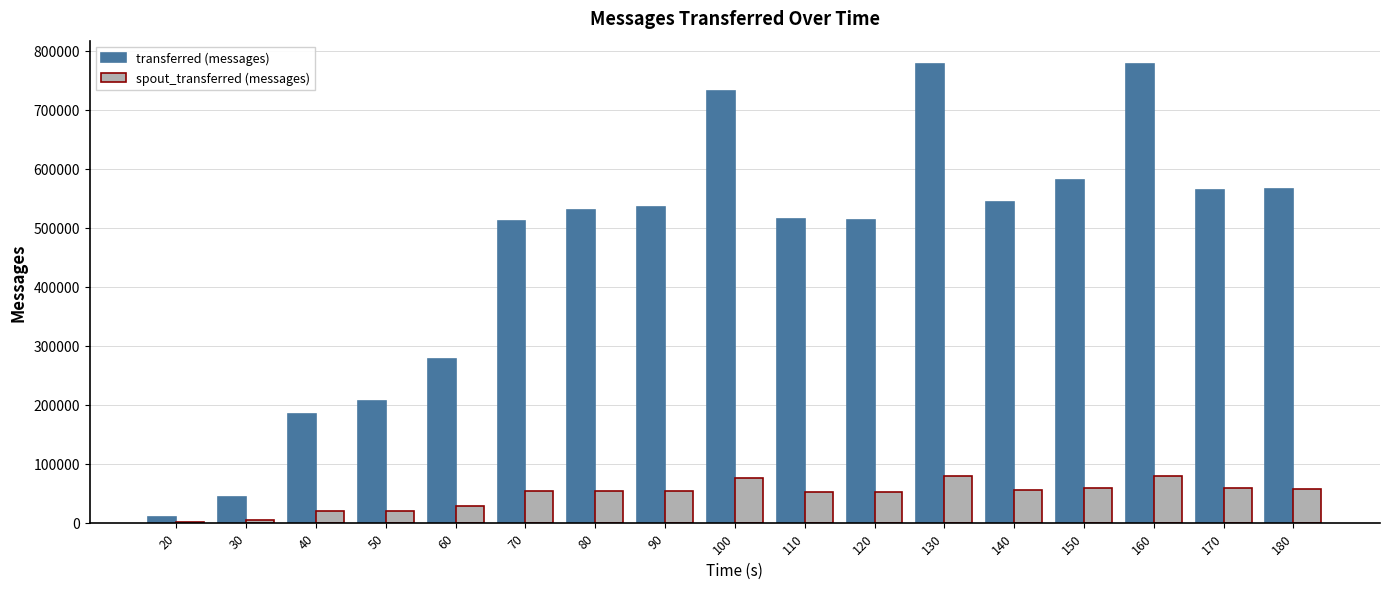

Is the value of transferred (messages) at 60 greater than the value of spout_transferred (messages) at 30?

Yes